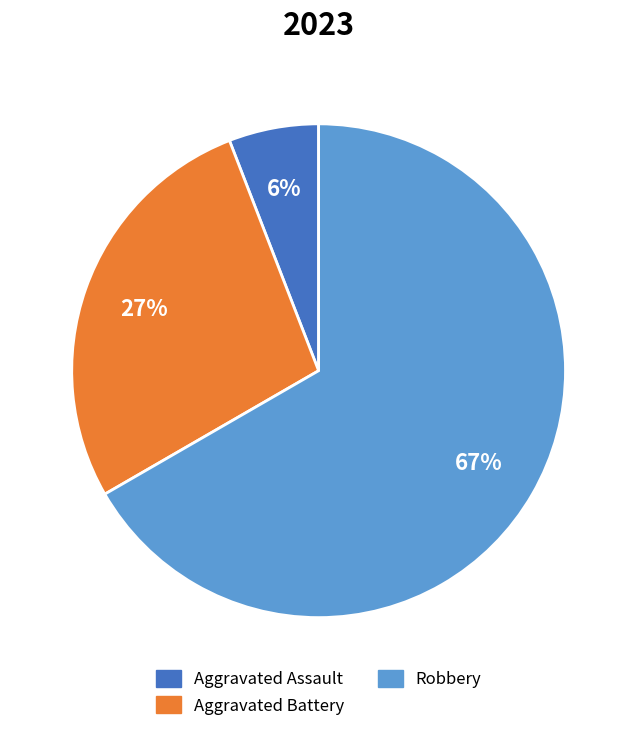

Is there any slice that represents more than half of the pie?

Yes